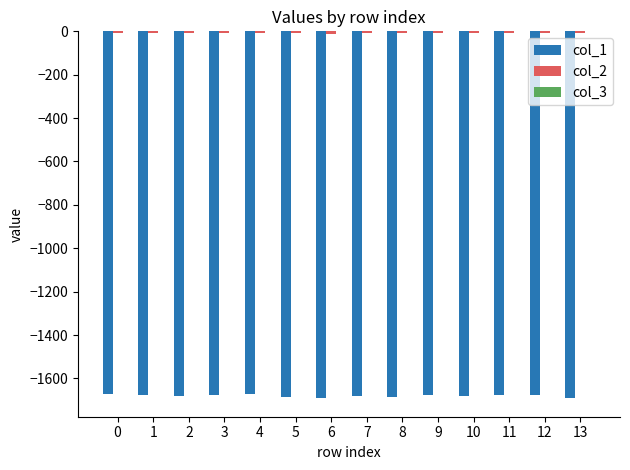

True or false: col_1 has a value of -1670.8 at 0.

True